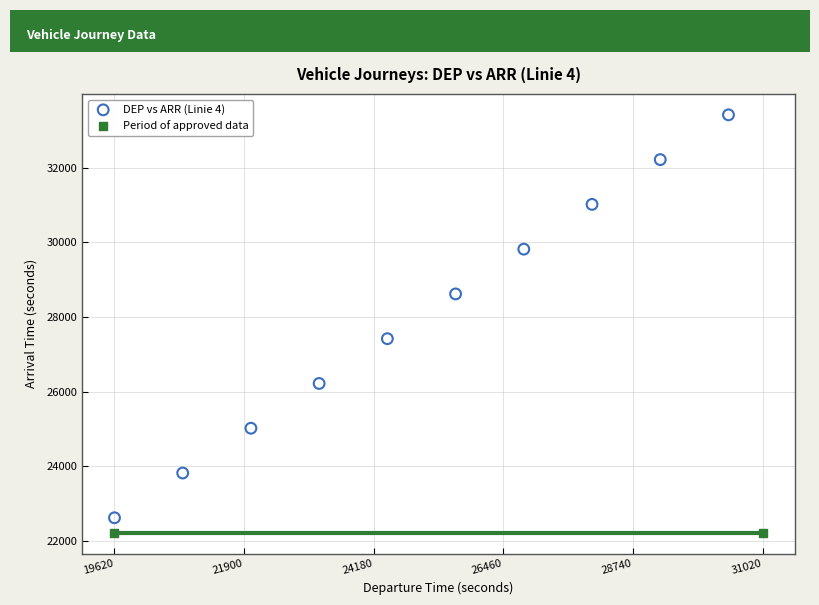

What are all the series names shown in the legend?

DEP vs ARR (Linie 4), Period of approved data